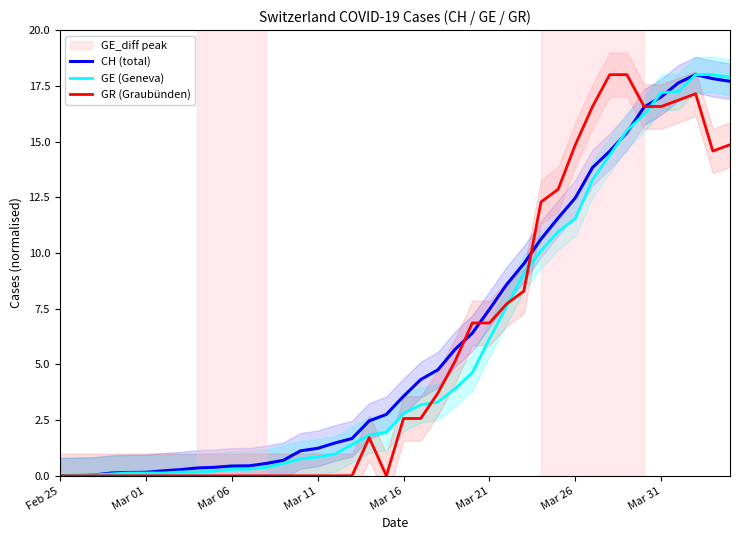

How many data points in GR (Graubünden) are above 2?

20